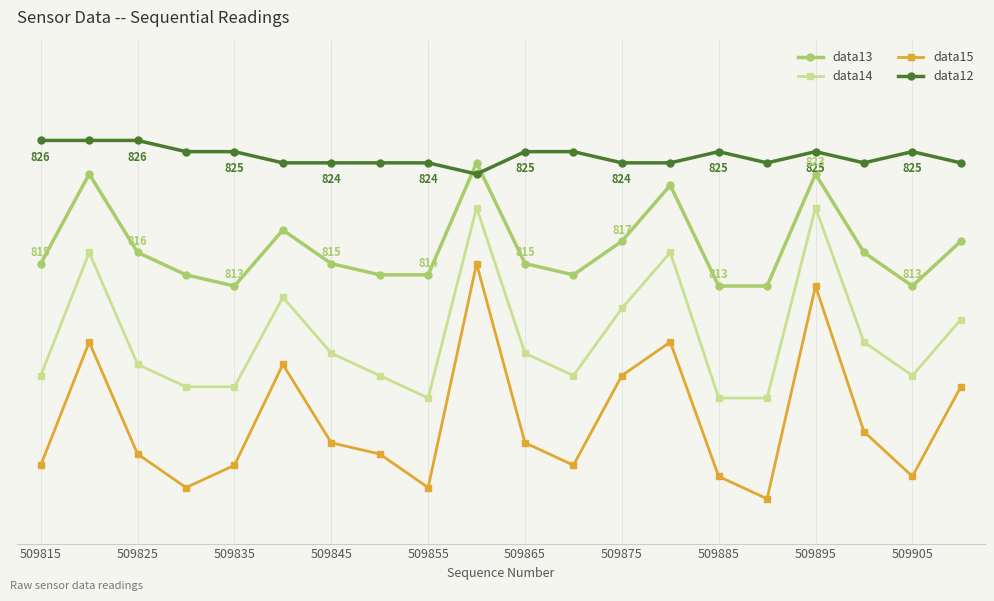

True or false: data14 and data15 intersect in this chart.

False